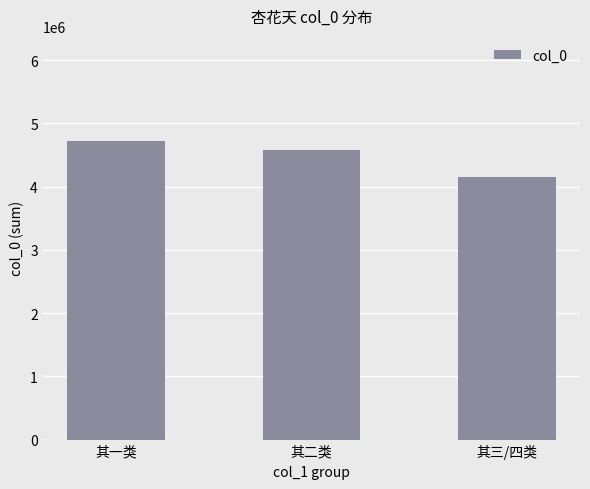

Reading left to right, what are all the values shown in this chart?

其一类=4728120	其二类=4573980	其三/四类=4146774